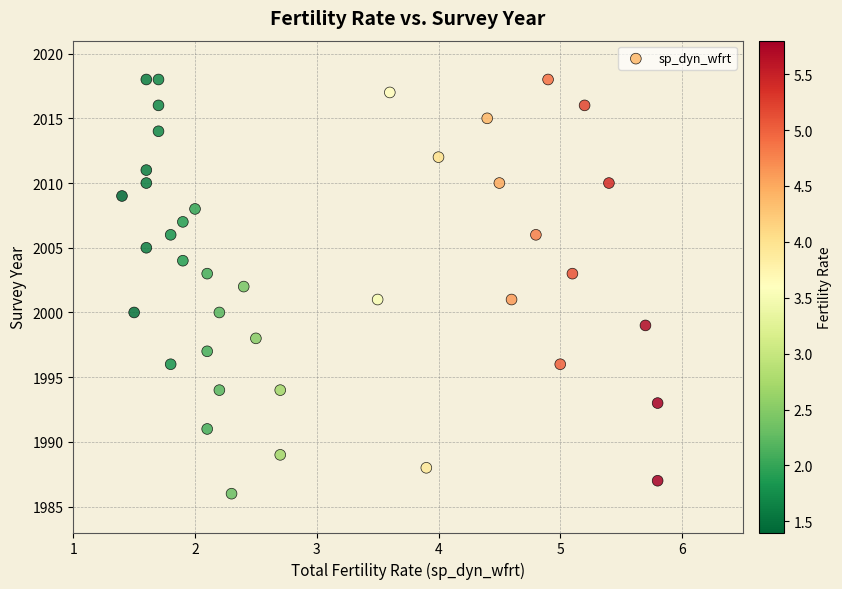

What is the range of Y values (max minus min)?

32